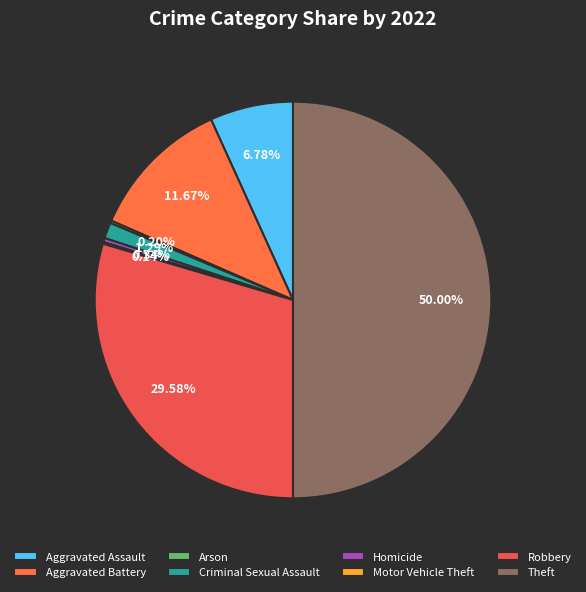

Which has a higher value, Criminal Sexual Assault or Robbery?

Robbery